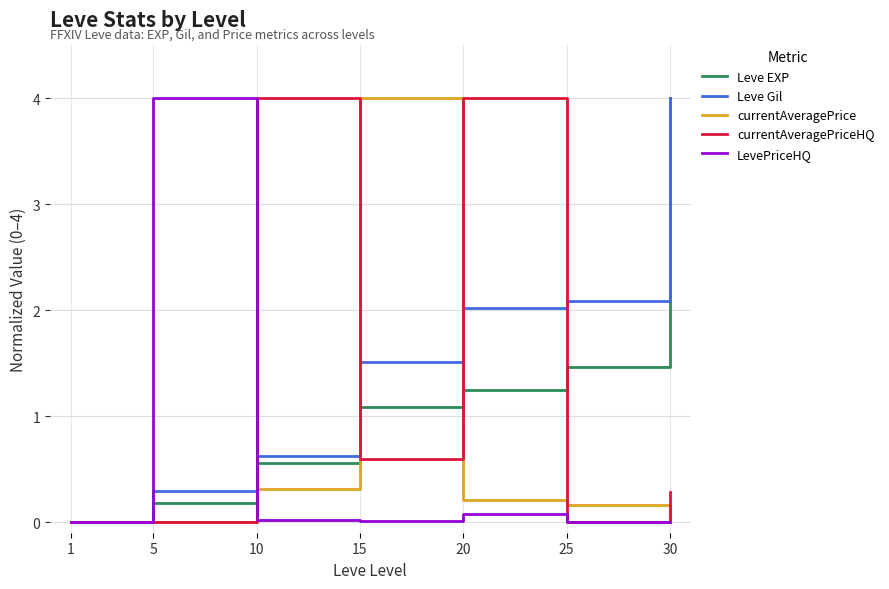

Which series ends up on top after the final intersection of currentAveragePriceHQ and LevePriceHQ?

currentAveragePriceHQ